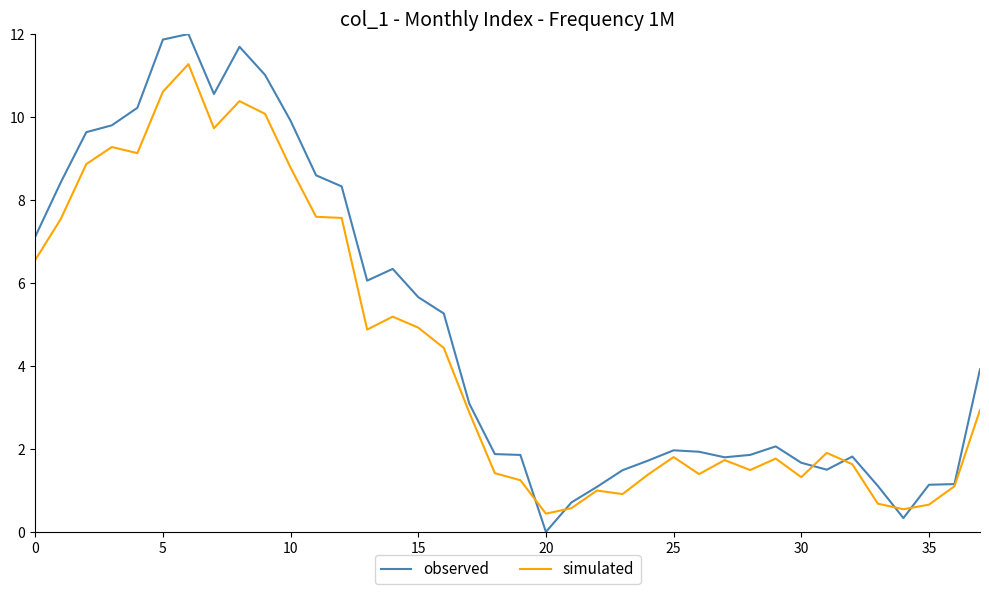

Which series has the largest total across all categories?

observed